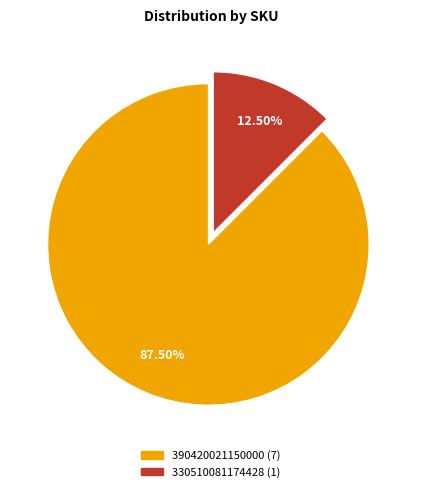

Is it true that 390420021150000 is 81% of the pie?

False